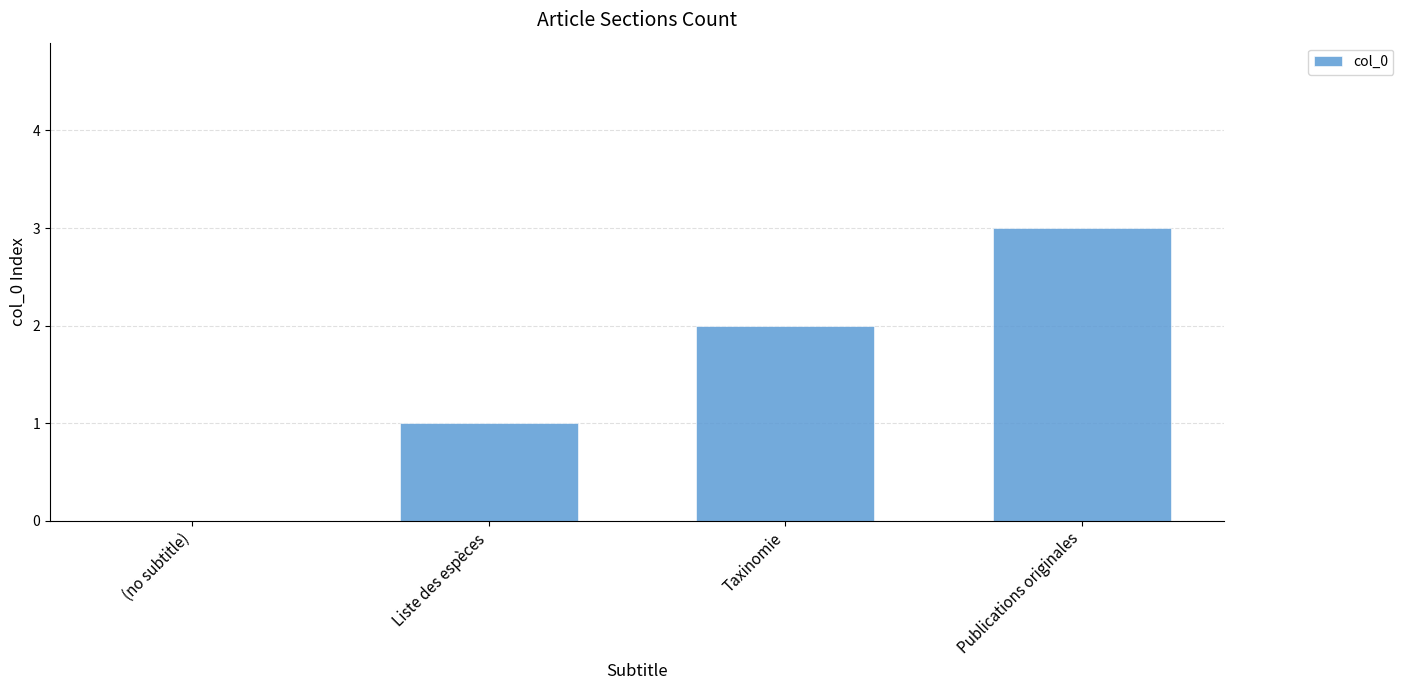

Count the values in the range 1 to 3.

3